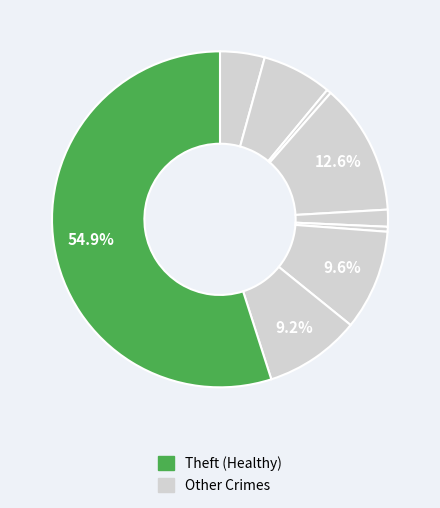

Count the number of slices in the pie.

9